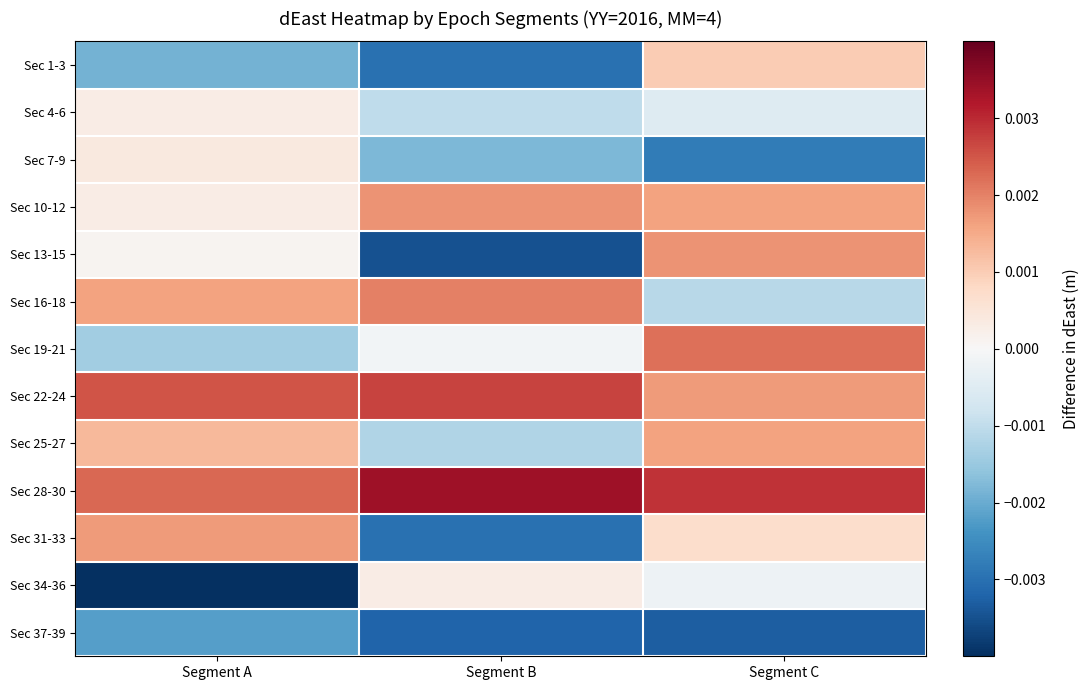

Rank the series at Segment C from lowest to highest value.

Sec 37-39, Sec 7-9, Sec 16-18, Sec 4-6, Sec 34-36, Sec 31-33, Sec 1-3, Sec 10-12, Sec 25-27, Sec 22-24, Sec 13-15, Sec 19-21, Sec 28-30